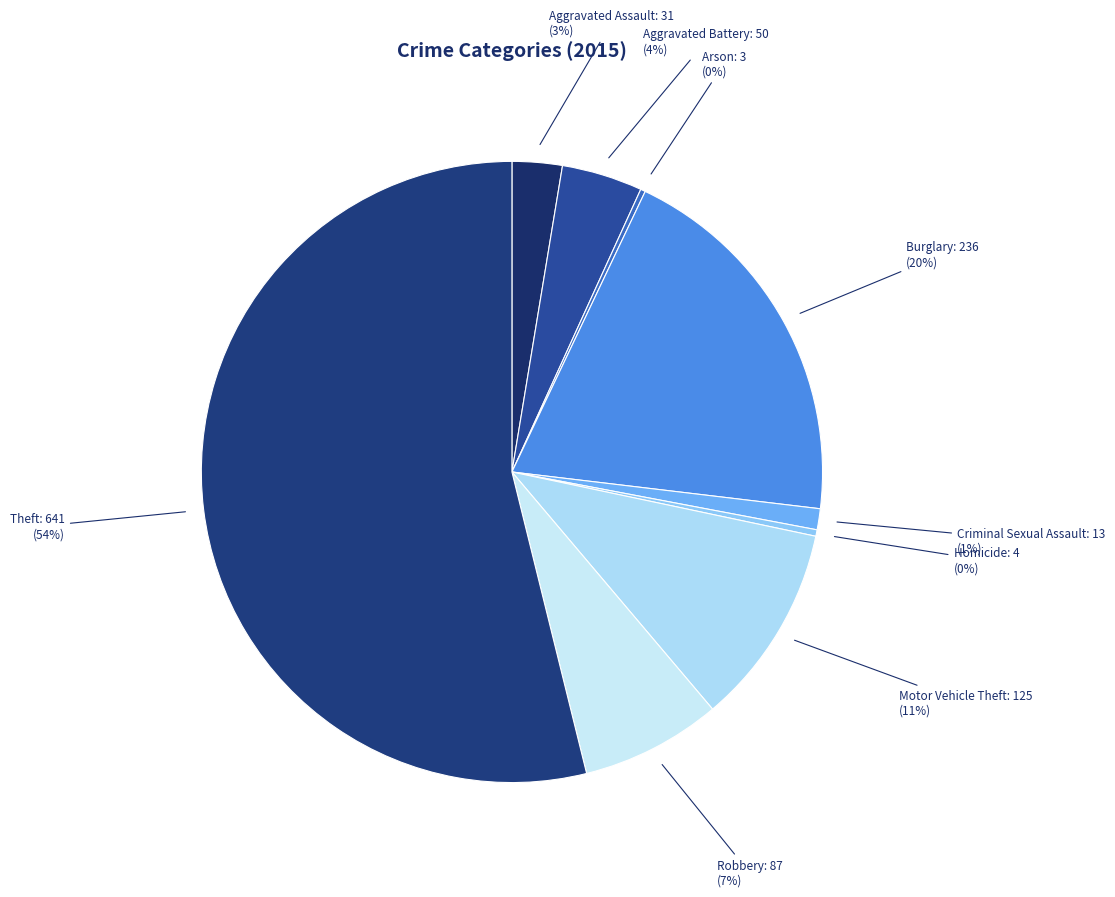

Is the sum of Aggravated Battery and Aggravated Assault greater than half?

No